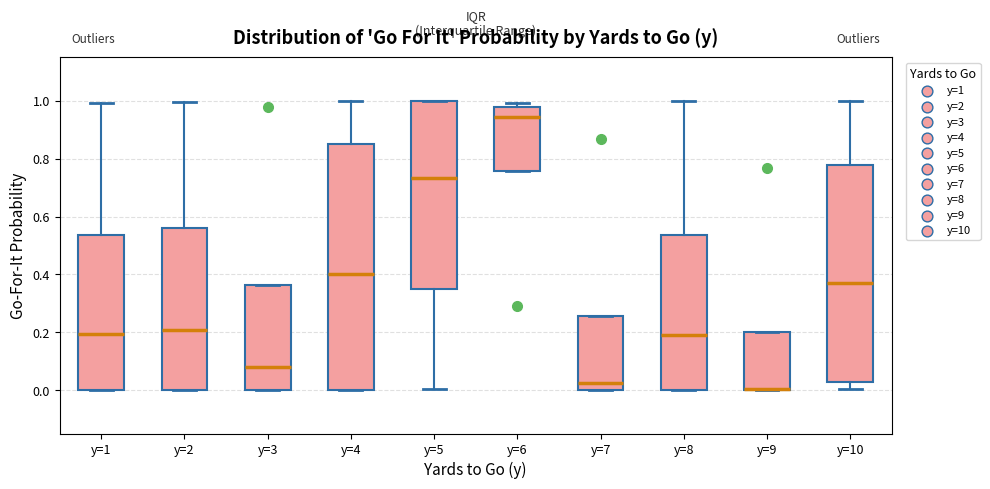

Reading left to right, transcribe this box plot: for each box, give where its median line is, the range the box spans, and where its two whiskers end, as read against the y-axis. The values are not printed on the chart, so give them approximately, as read against the axis.

y=1: median 0.20, box 0.00 to 0.54, whiskers 0.00 to 1.00
y=2: median 0.20, box 0.00 to 0.56, whiskers 0.00 to 1.00
y=3: median 0.08, box 0.00 to 0.36, whiskers 0.00 to 0.36
y=4: median 0.40, box 0.00 to 0.86, whiskers 0.00 to 1.00
y=5: median 0.74, box 0.36 to 1.00, whiskers 0.00 to 1.00
y=6: median 0.94, box 0.76 to 0.98, whiskers 0.76 to 1.00
y=7: median 0.02, box 0.00 to 0.26, whiskers 0.00 to 0.26
y=8: median 0.20, box 0.00 to 0.54, whiskers 0.00 to 1.00
y=9: median 0.00, box 0.00 to 0.20, whiskers 0.00 to 0.20
y=10: median 0.36, box 0.02 to 0.78, whiskers 0.00 to 1.00